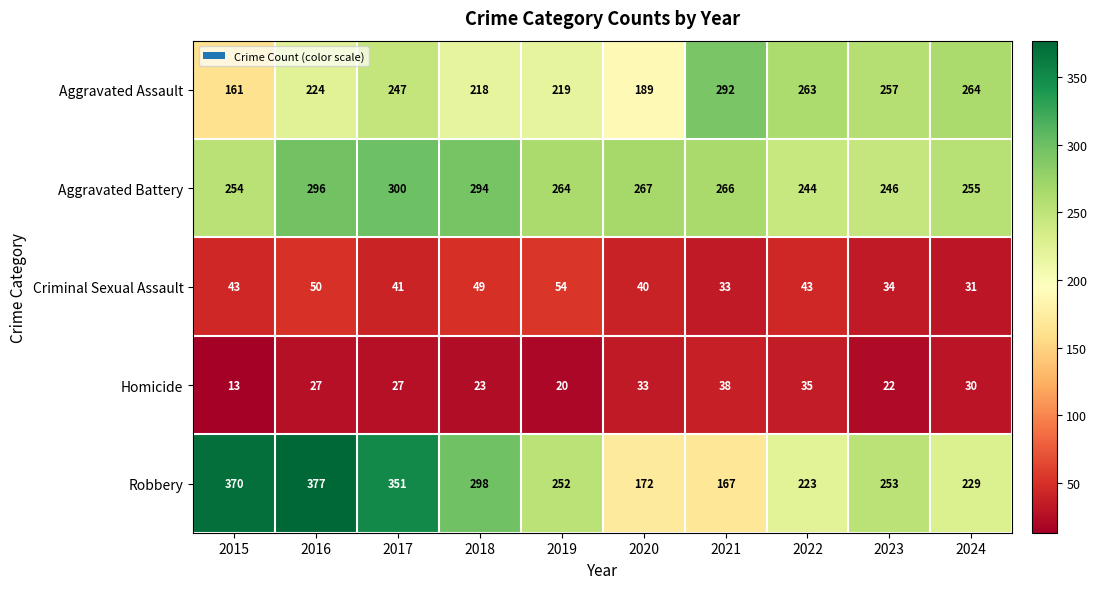

True or false: Robbery has a value of 163 at 2017.

False